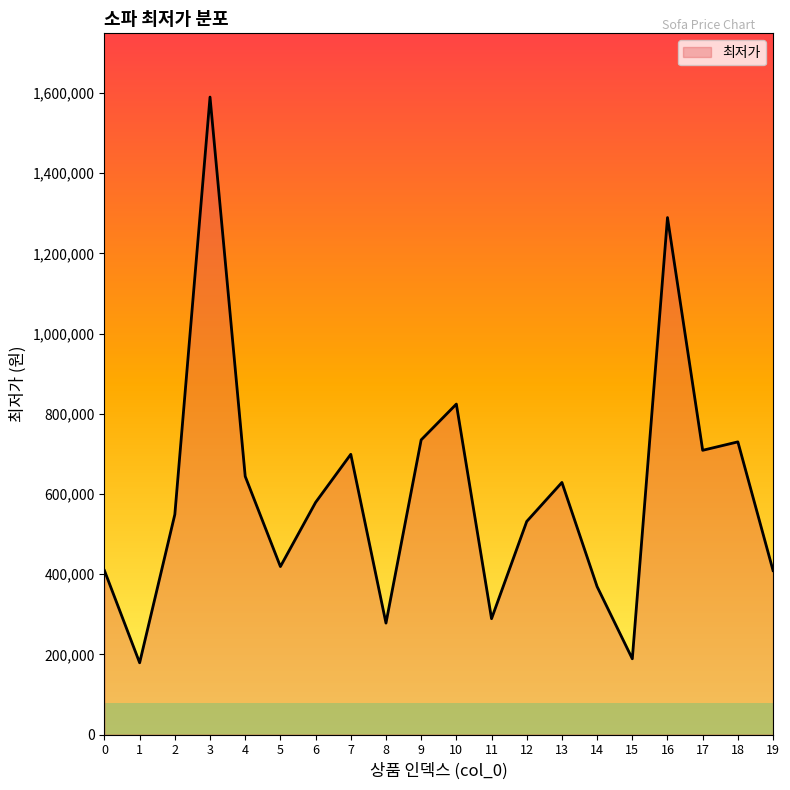

What is the difference between the values at 10 and 1?

645250